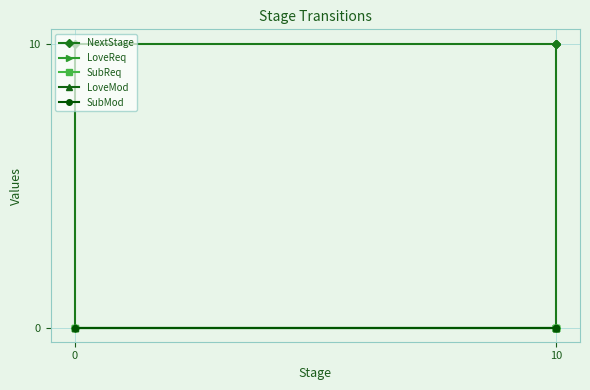

What is the label of the 2nd point from the left?

10